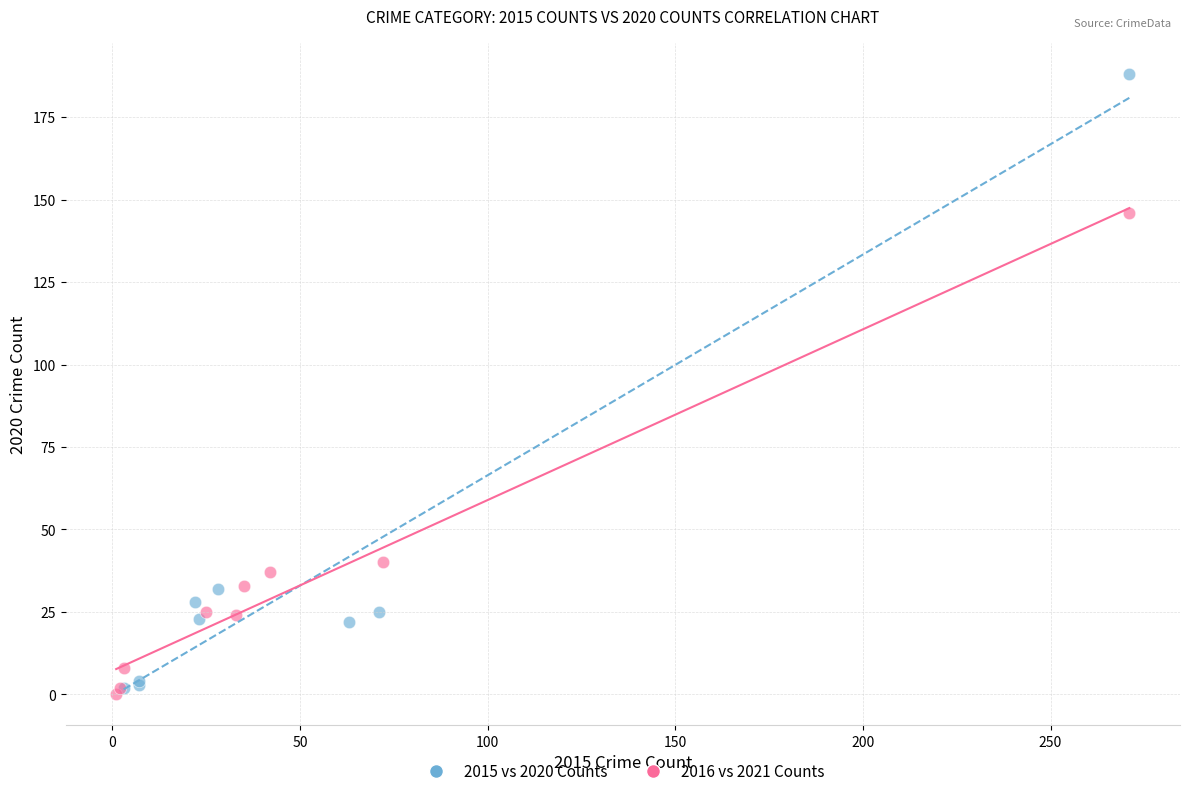

Which series has the widest spread of Y values?

2015 vs 2020 Counts